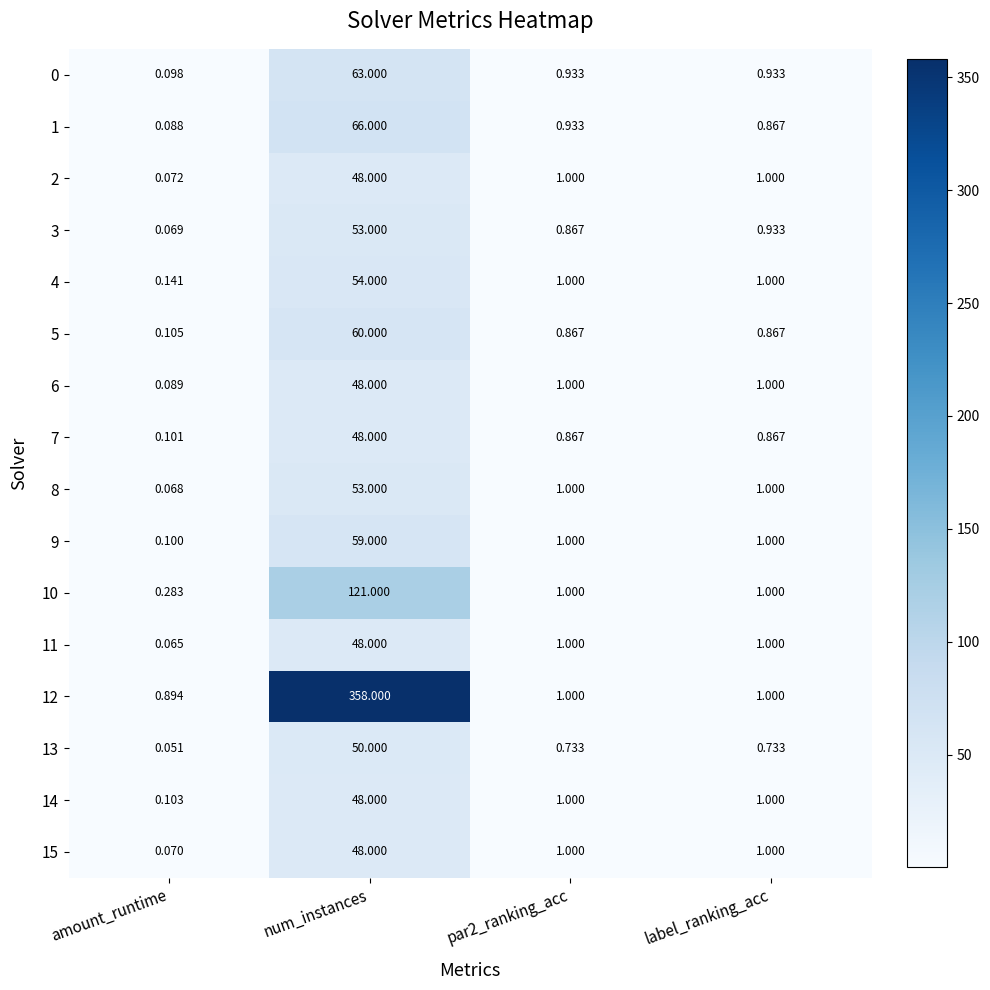

Count the number of data series in this chart.

16